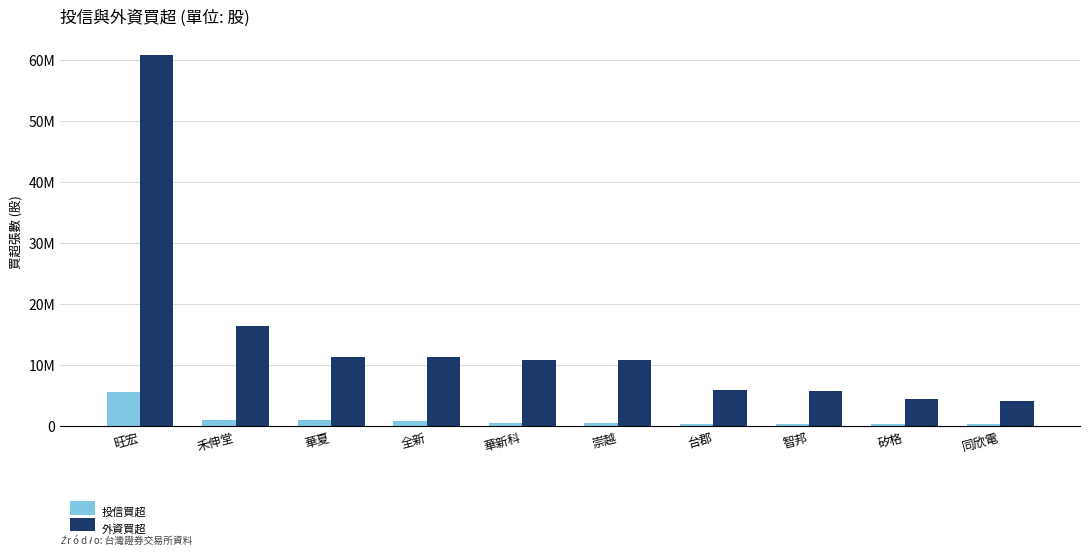

Where does the 投信買超 series first go above 446000?

旺宏